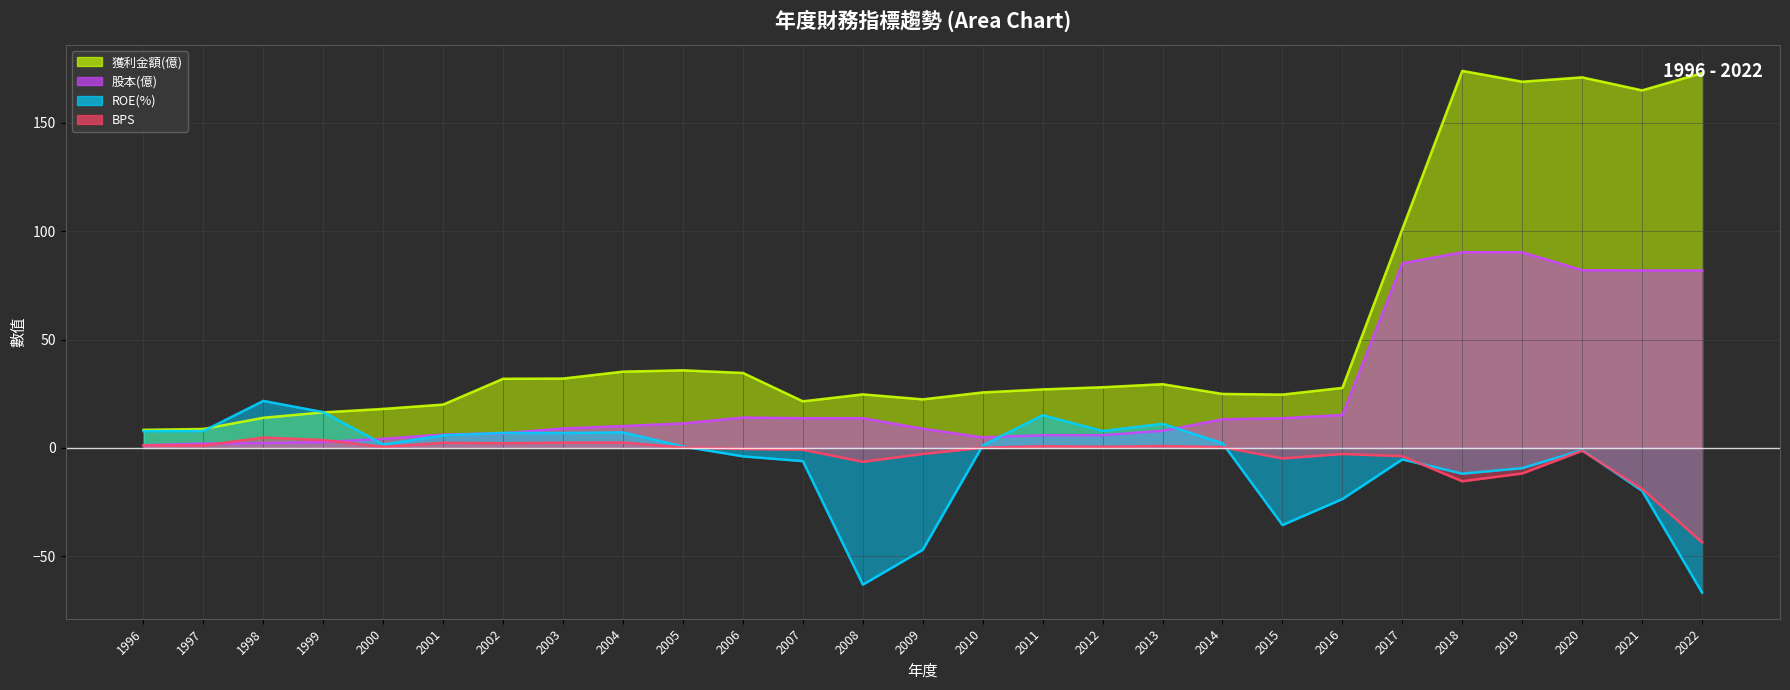

Where is 股本(億) nearest to the value 45?

2016